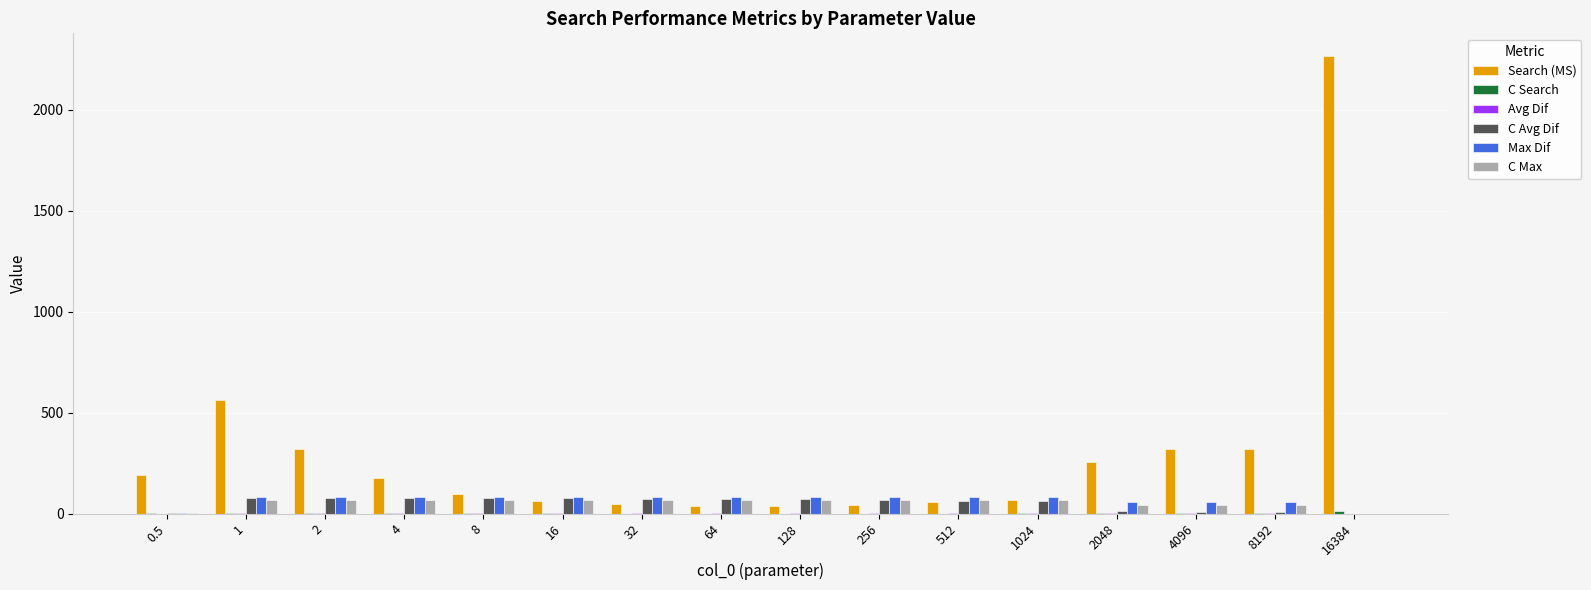

Which series changed the most between 2 and 512?

Search (MS)